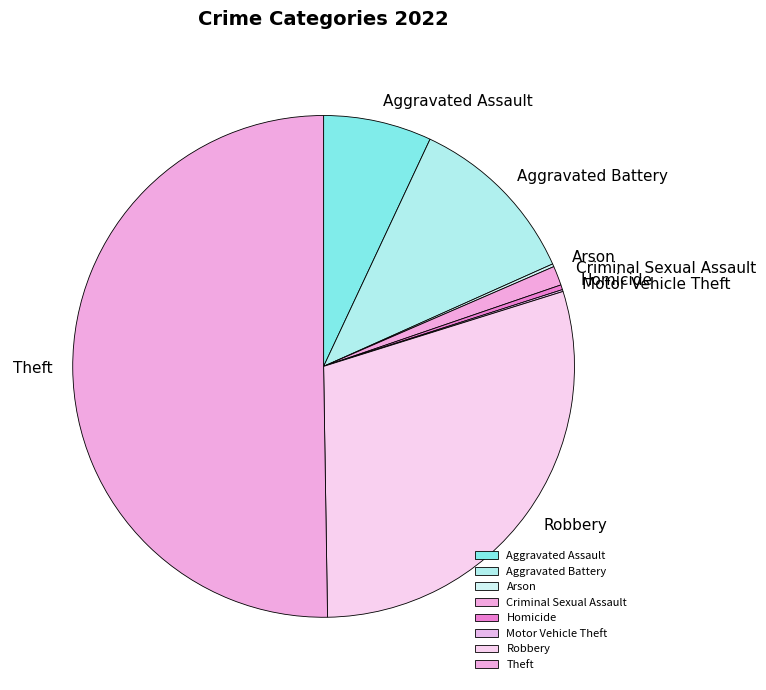

Which slice is the largest?

Theft